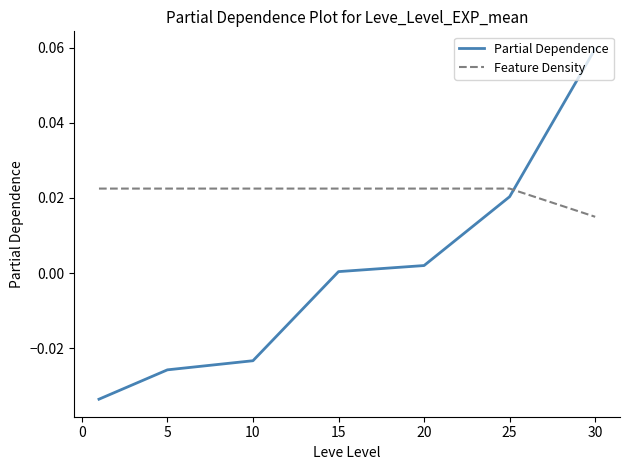

At how many categories does at least one series exceed 0?

7